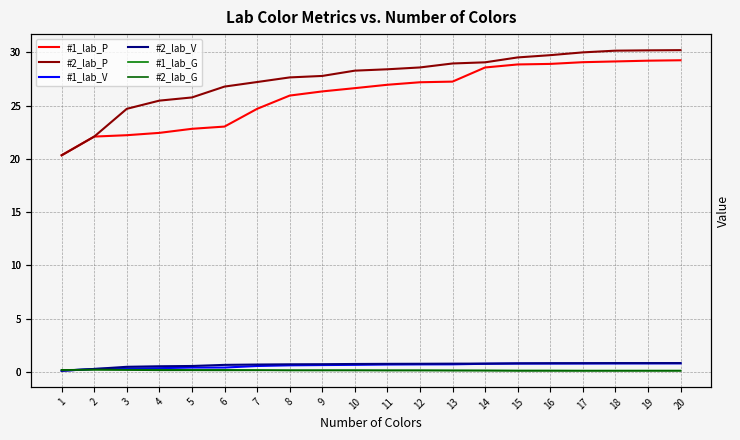

What is the sum of the #2_lab_P values at 3 and 13?

53.7